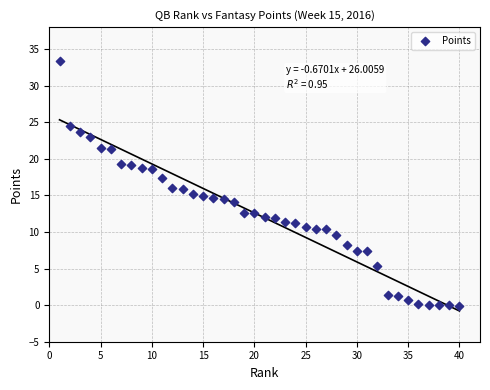

What is the range of Y values (max minus min)?

33.4